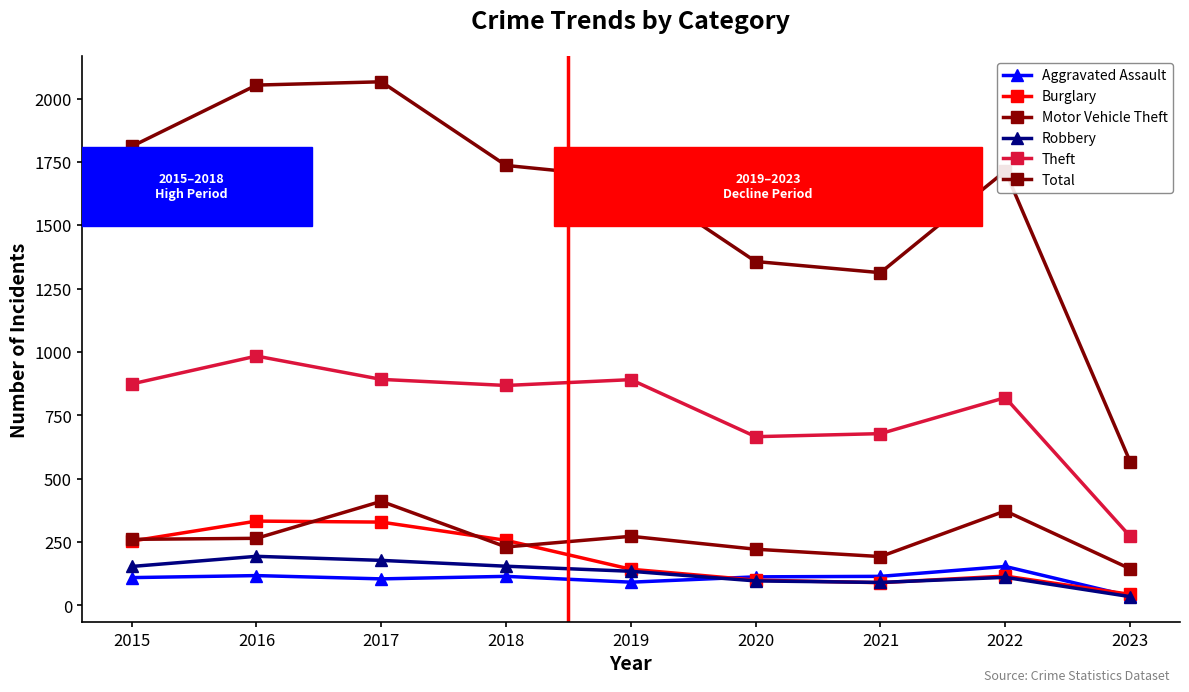

True or false: Total and Robbery cross at least once.

False